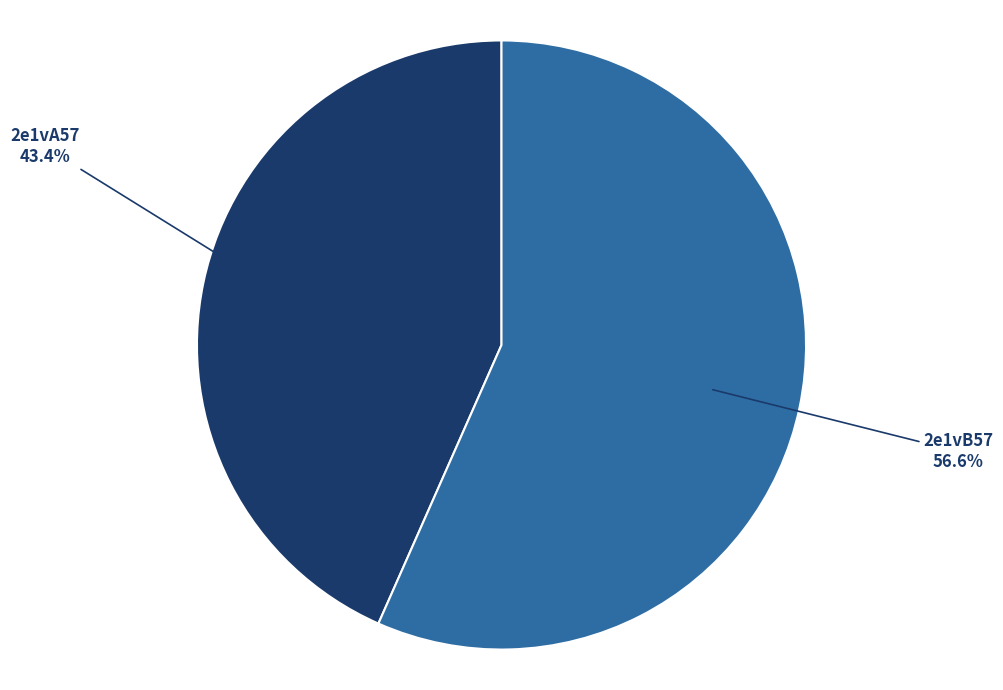

Does any single category account for the majority?

Yes